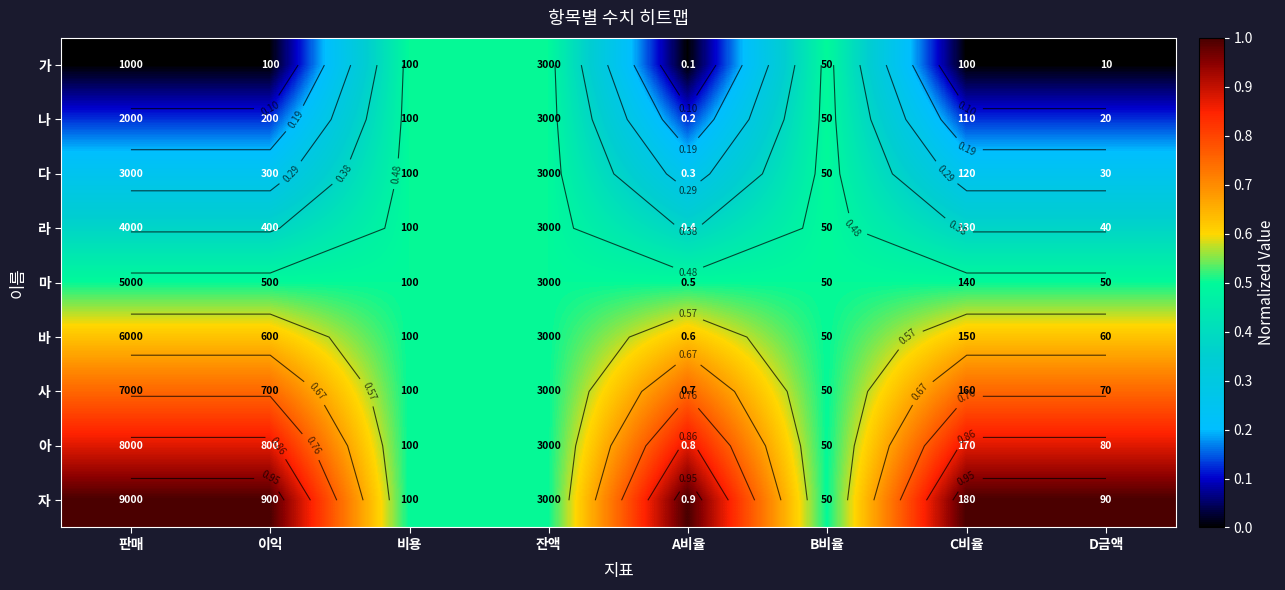

Is it true that 자 equals 1.0 at 이익?

True